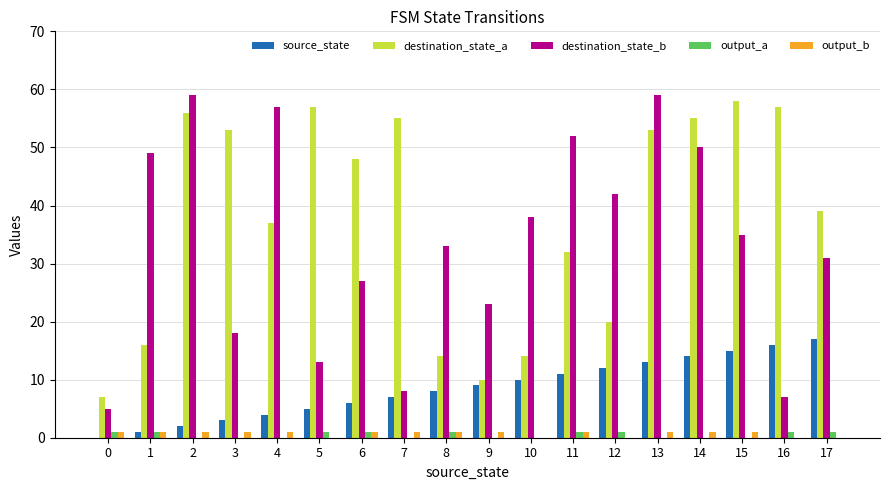

What is the sum of all destination_state_a values?

681